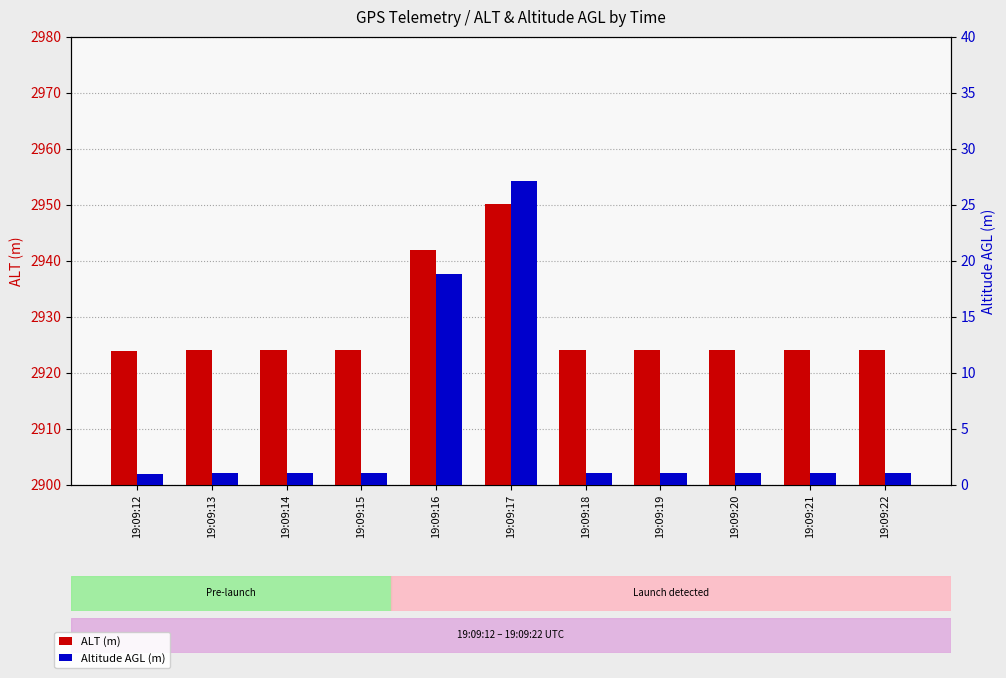

Does the chart contain any negative values?

No